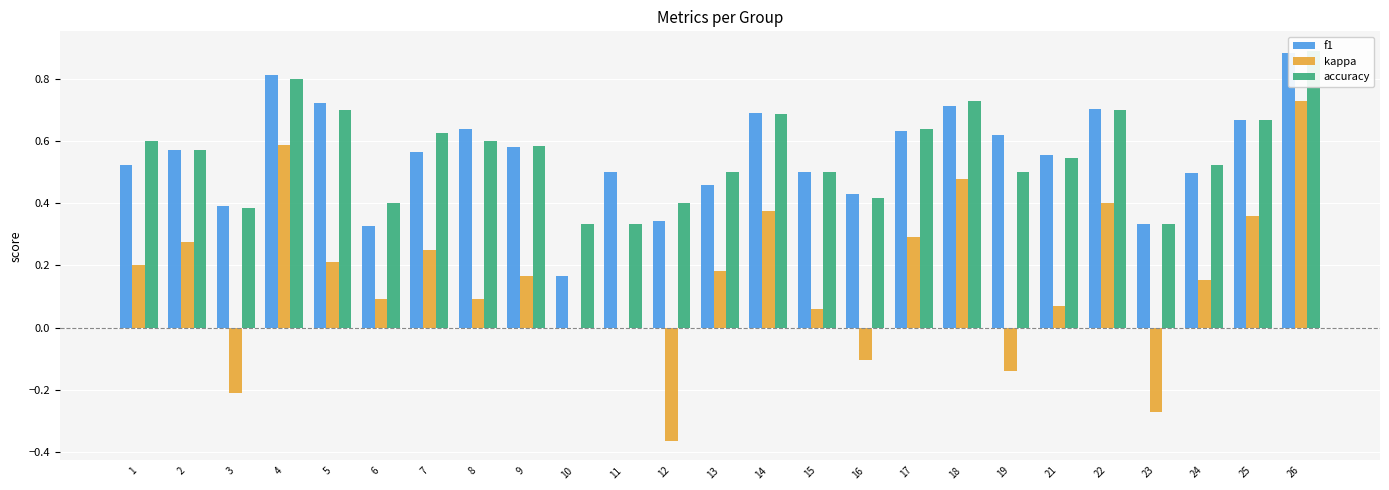

What is the lowest value of the f1 series?

0.2